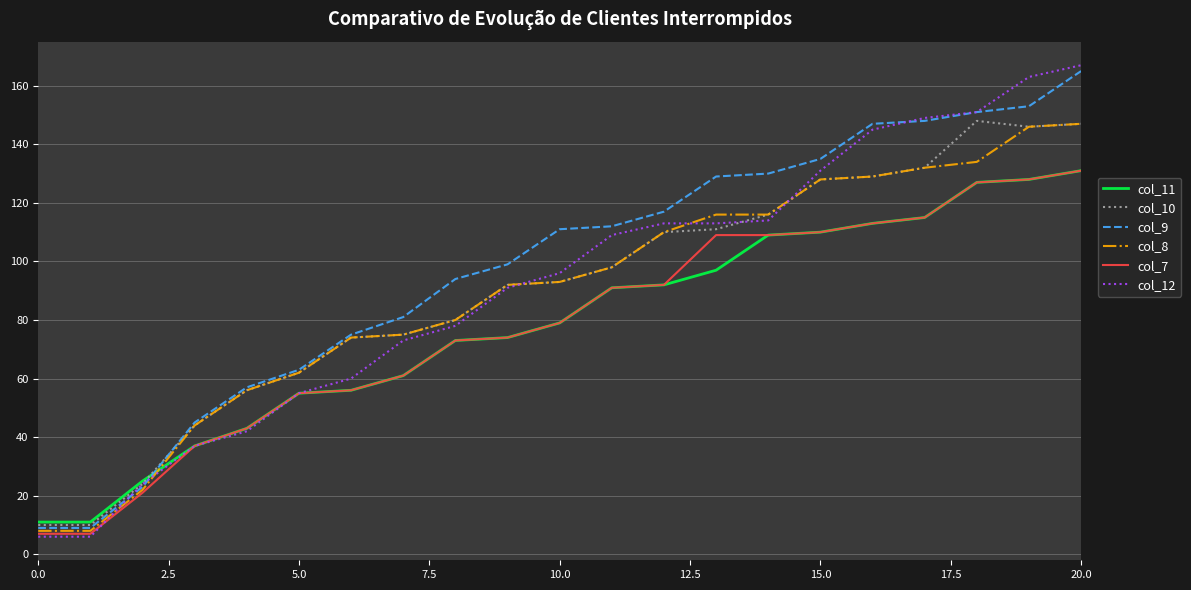

Which series has the largest range (max minus min)?

col_12